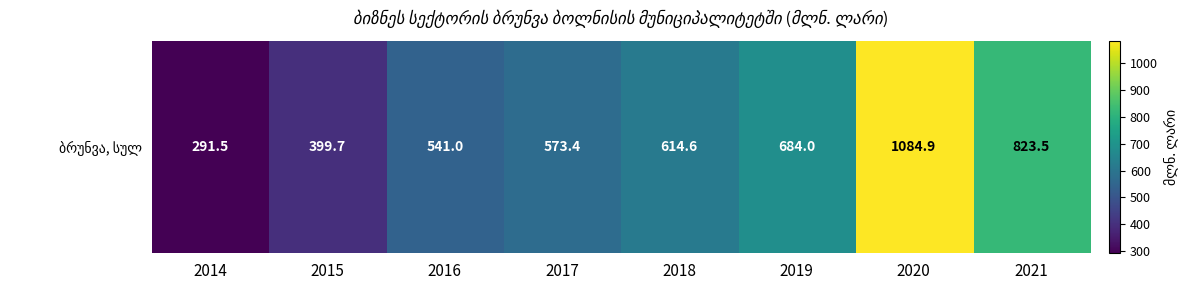

Reading left to right, transcribe all the data shown in this chart.

2014=291.5	2015=399.7	2016=541.0	2017=573.4	2018=614.6	2019=684.0	2020=1084.9	2021=823.5